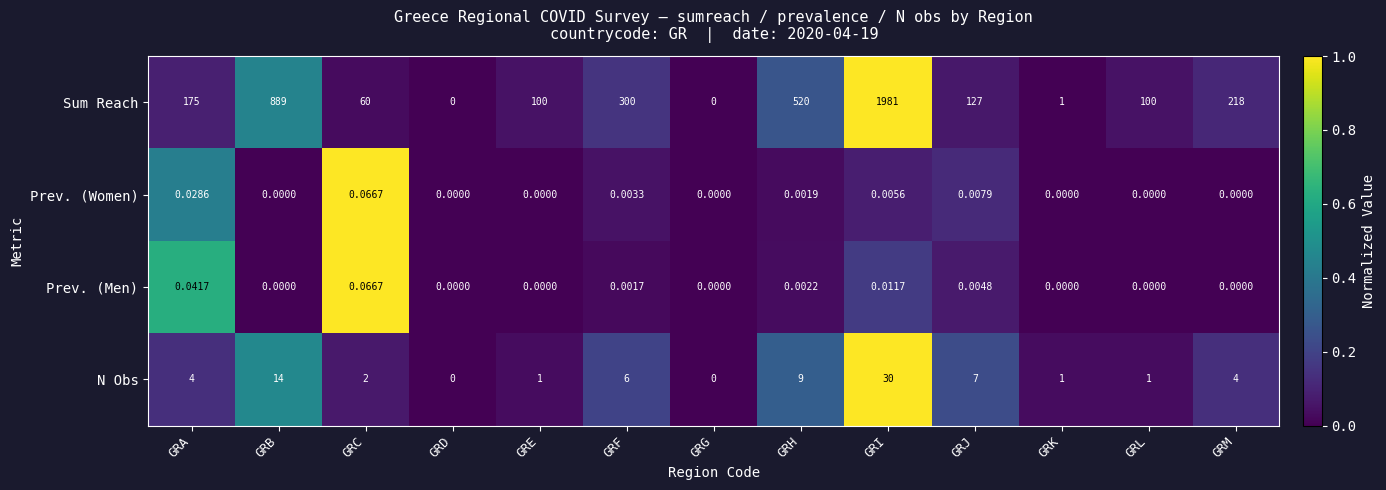

Which series has the largest range (max minus min)?

Sum Reach